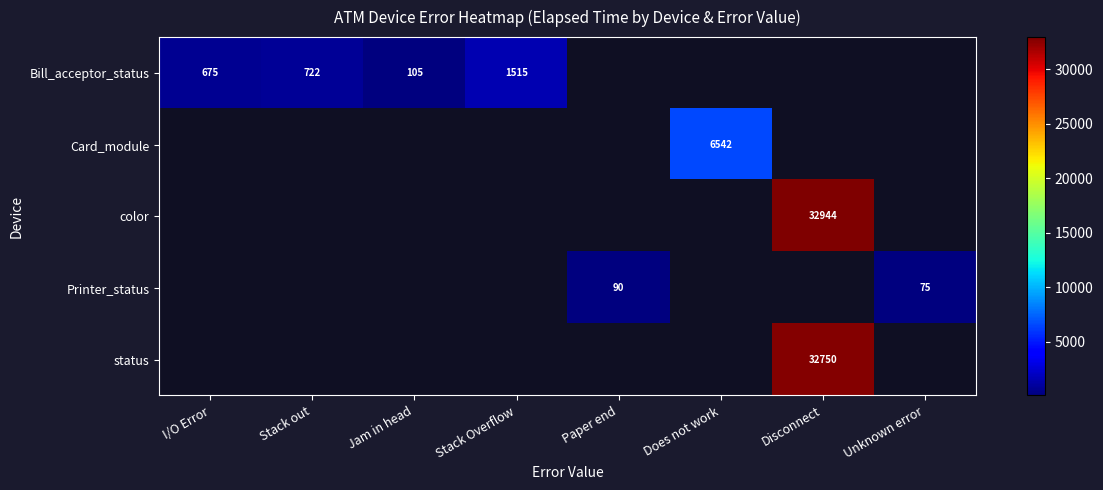

The value of status at Disconnect is 12242.6. True or false?

False